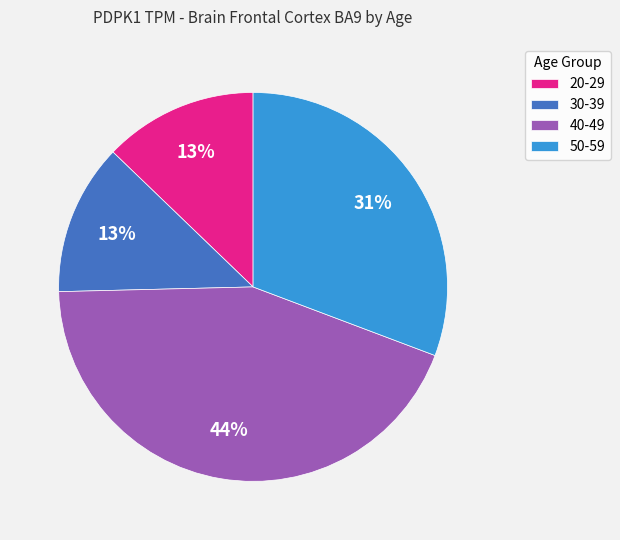

How many slices are in this pie chart?

4